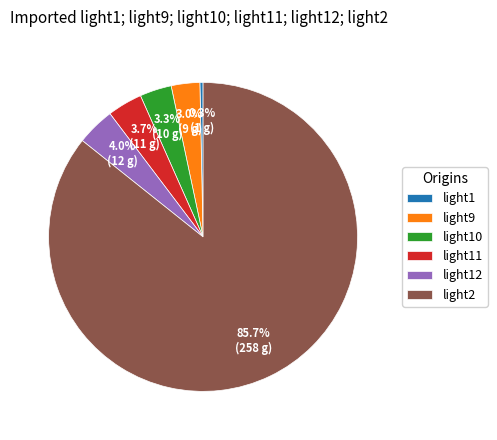

Between light2 and light11, which is larger?

light2